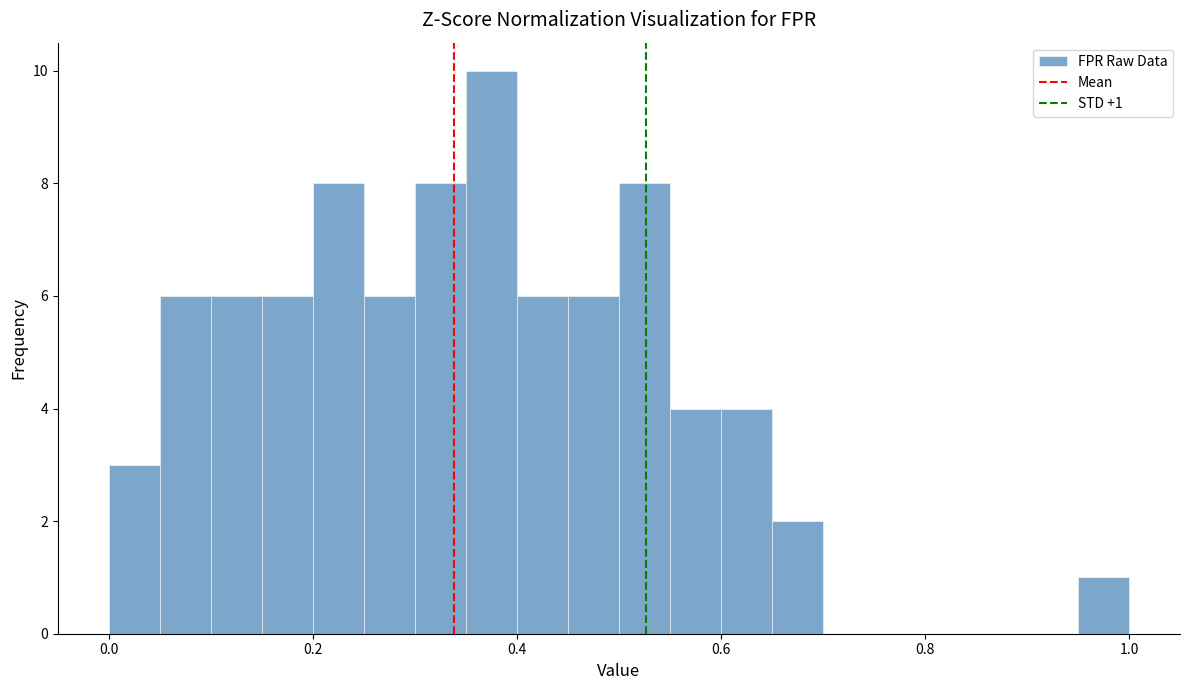

Read against the x-axis, roughly where is the centre of the tallest bar?

0.38